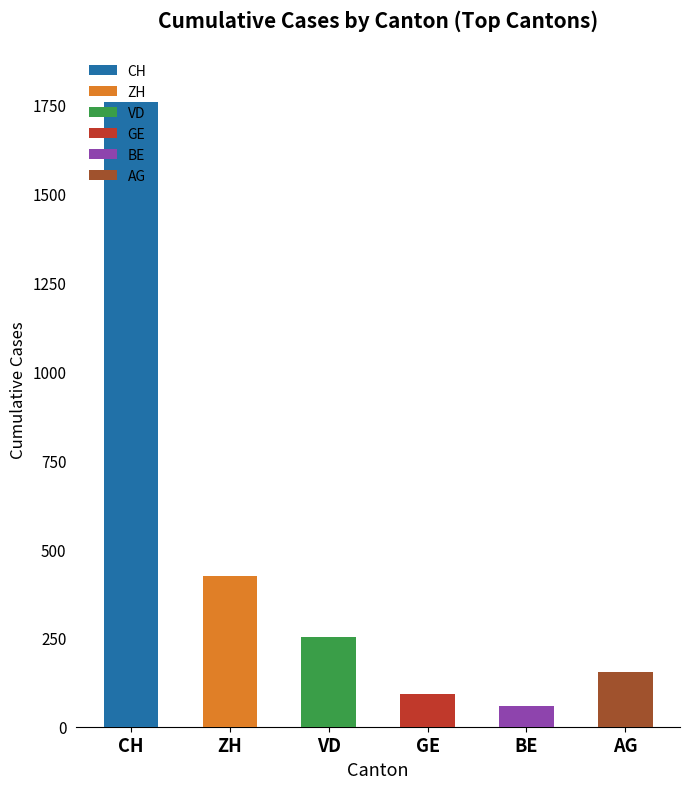

How many series are shown in this chart?

6